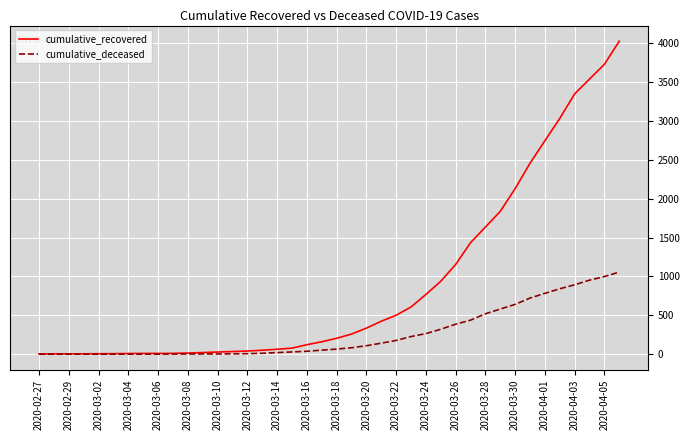

What is the greatest value displayed?

4026